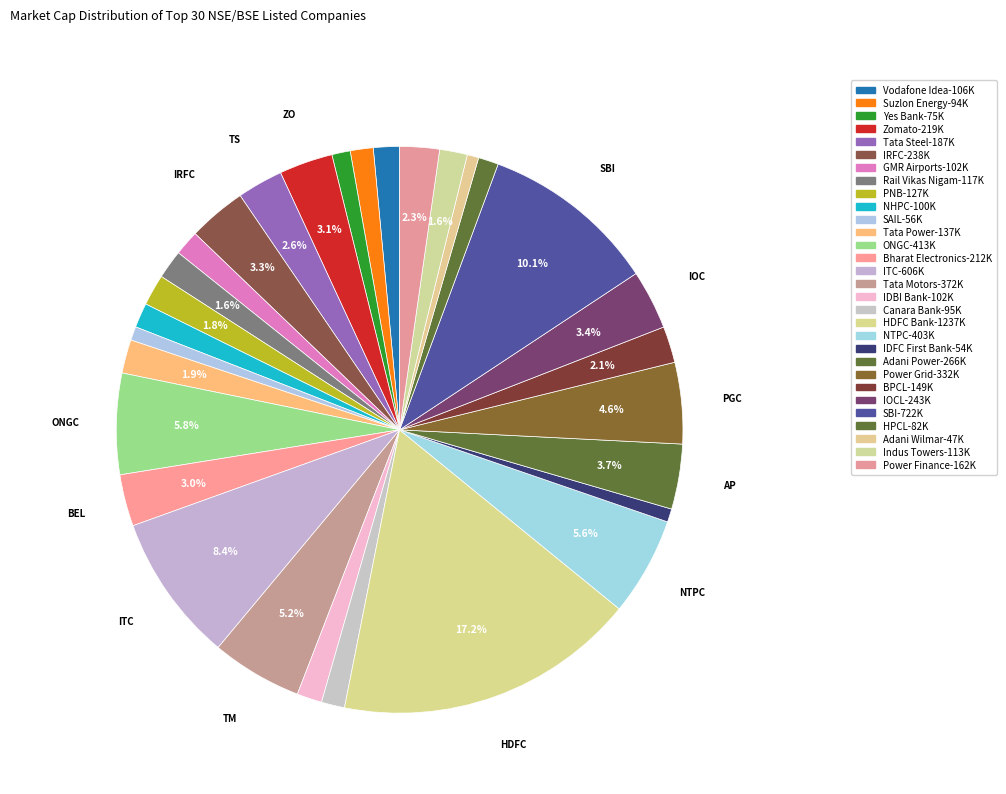

What is the ratio of the value at NTPC to the value at Zomato?

1.8